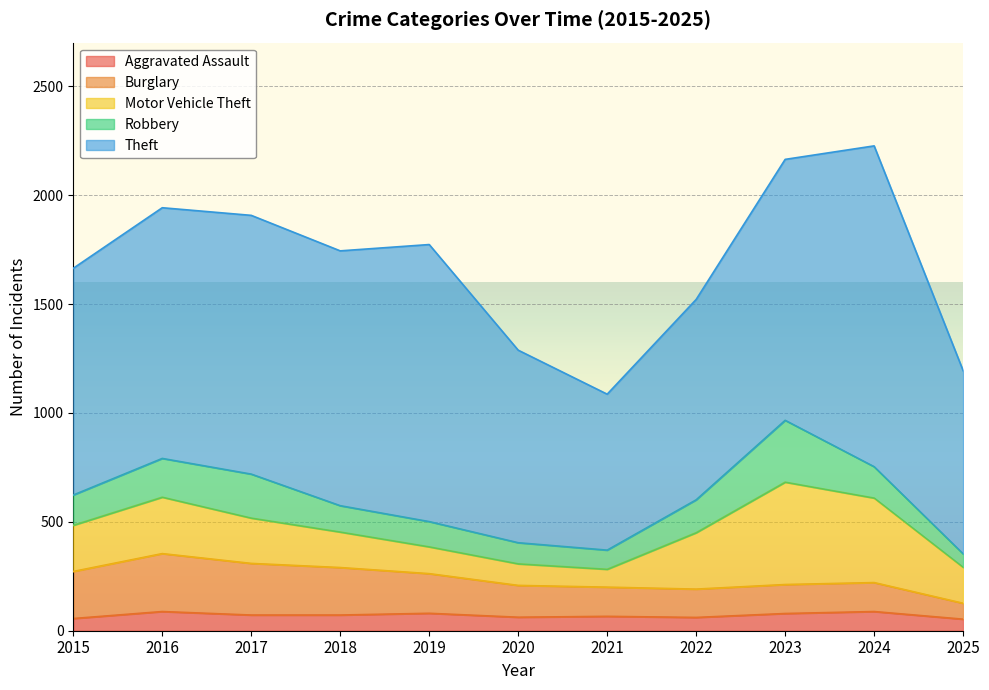

Where is the first local maximum for Robbery?

2017